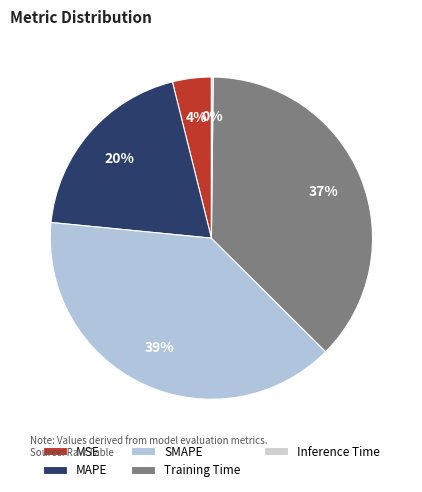

Is MSE the majority of the pie?

No